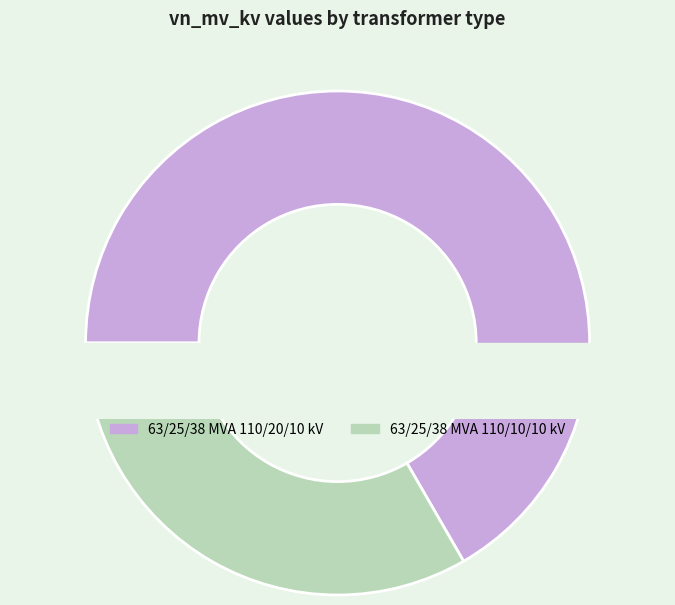

To the nearest percent, what percentage of the pie is 63/25/38 MVA 110/20/10 kV?

67%